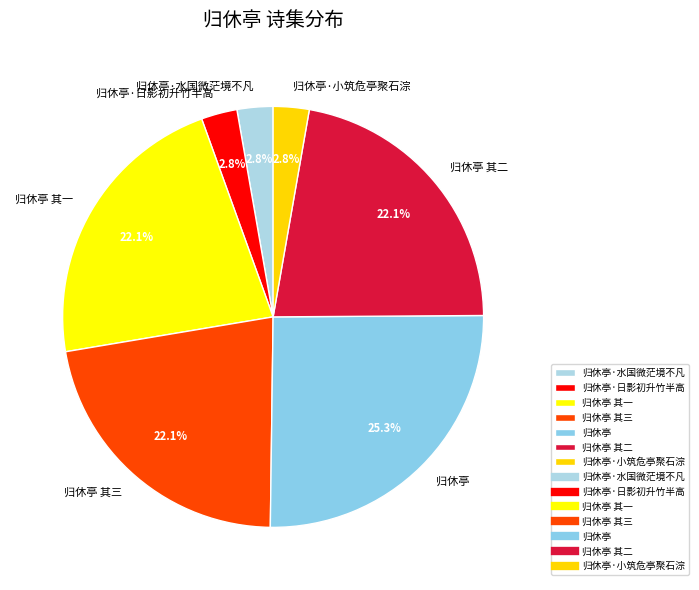

Is it true that 归休亭·小筑危亭聚石淙 is 3% of the pie?

True